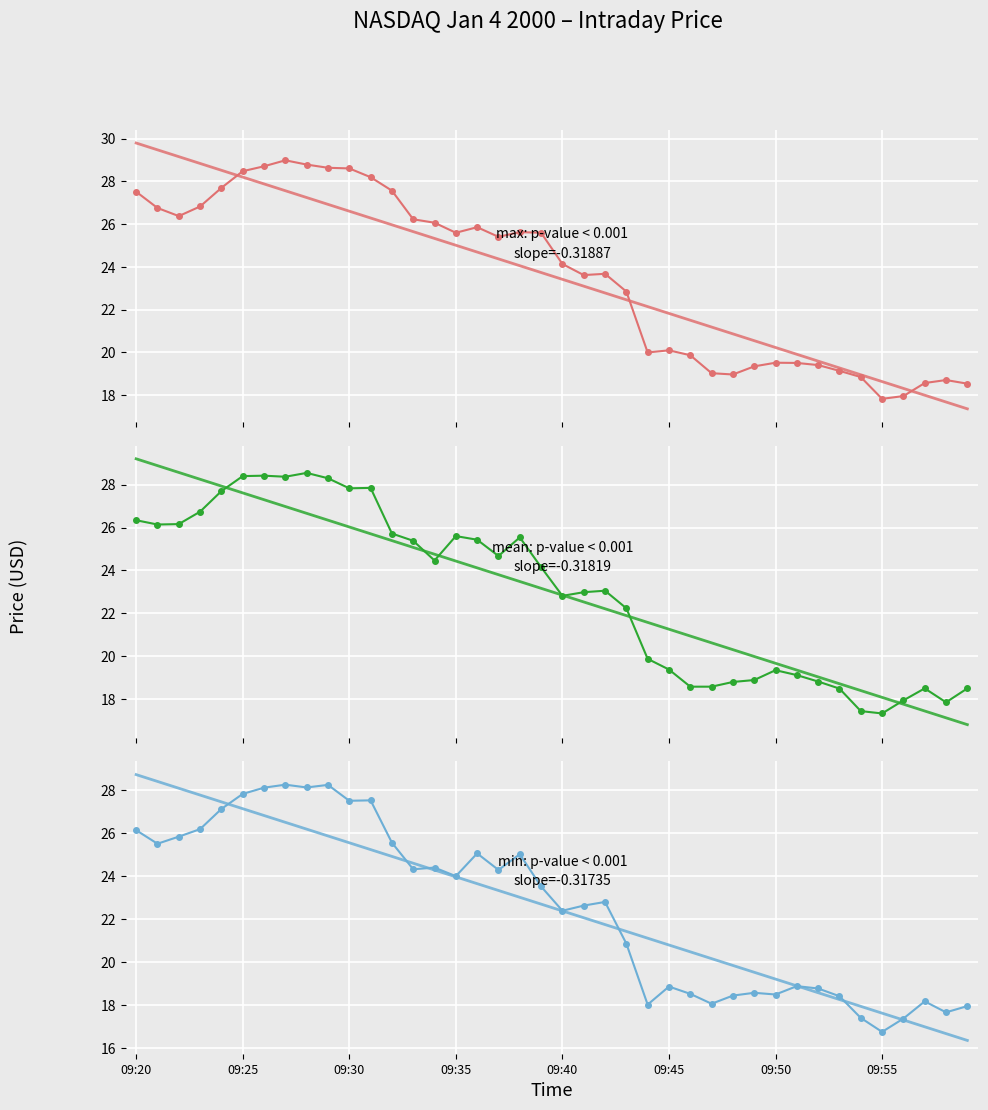

True or false: Close (col_4) has a value of 13.0 at 13.

False